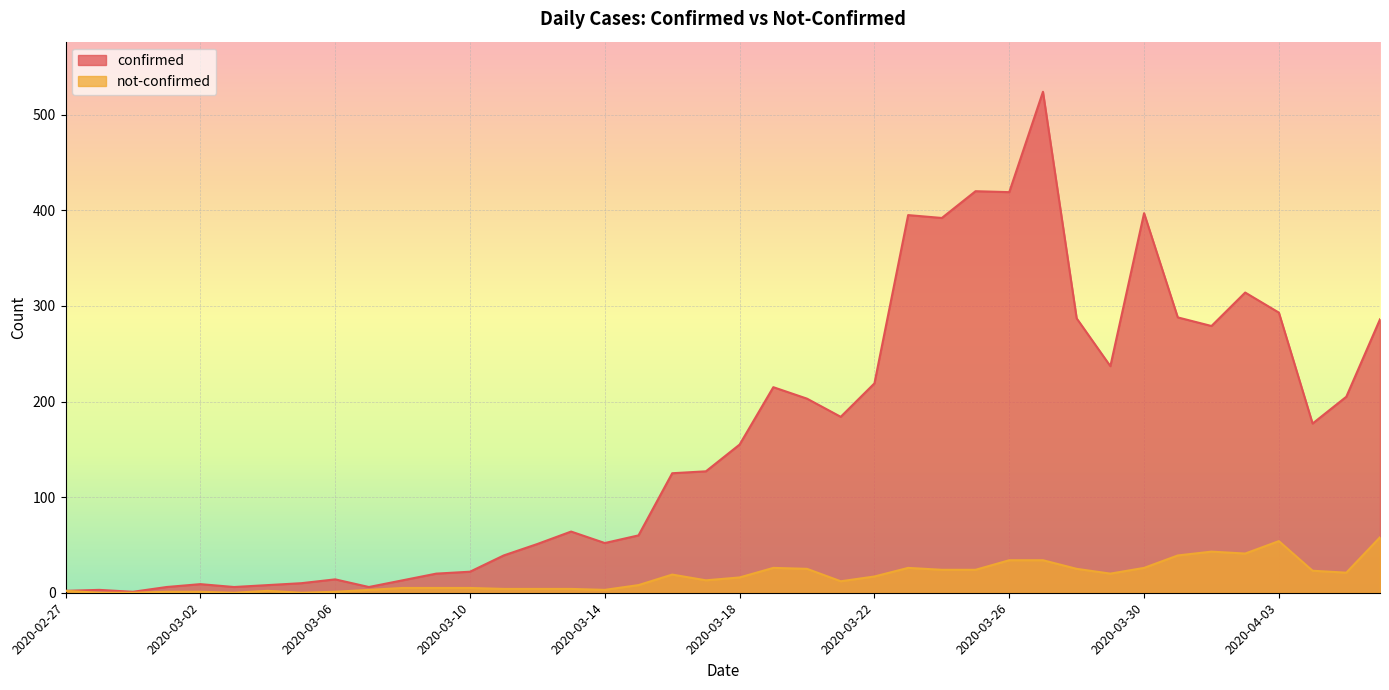

How many data points in not-confirmed are less than 16?

20